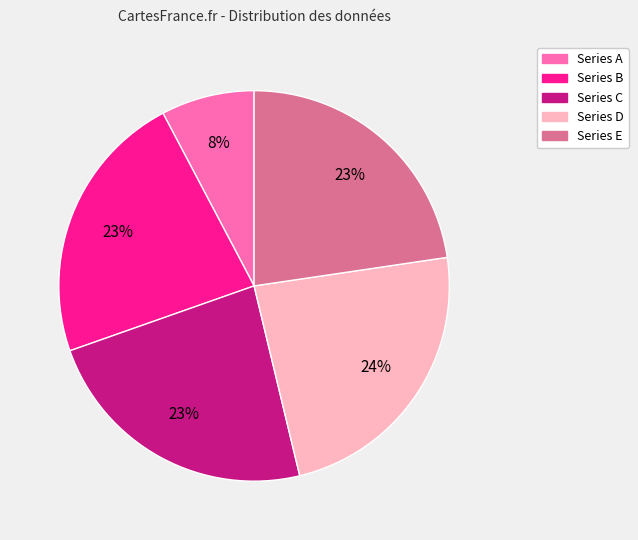

Is there a majority slice in this chart?

No